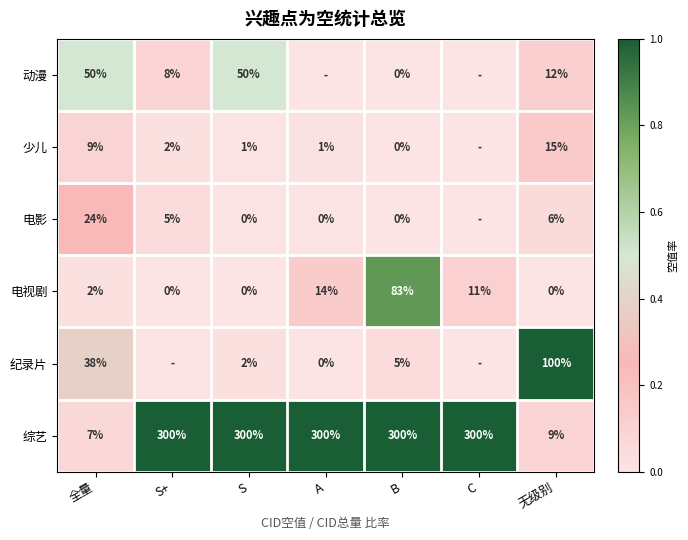

What is the spread (max minus min) of values at B?

300